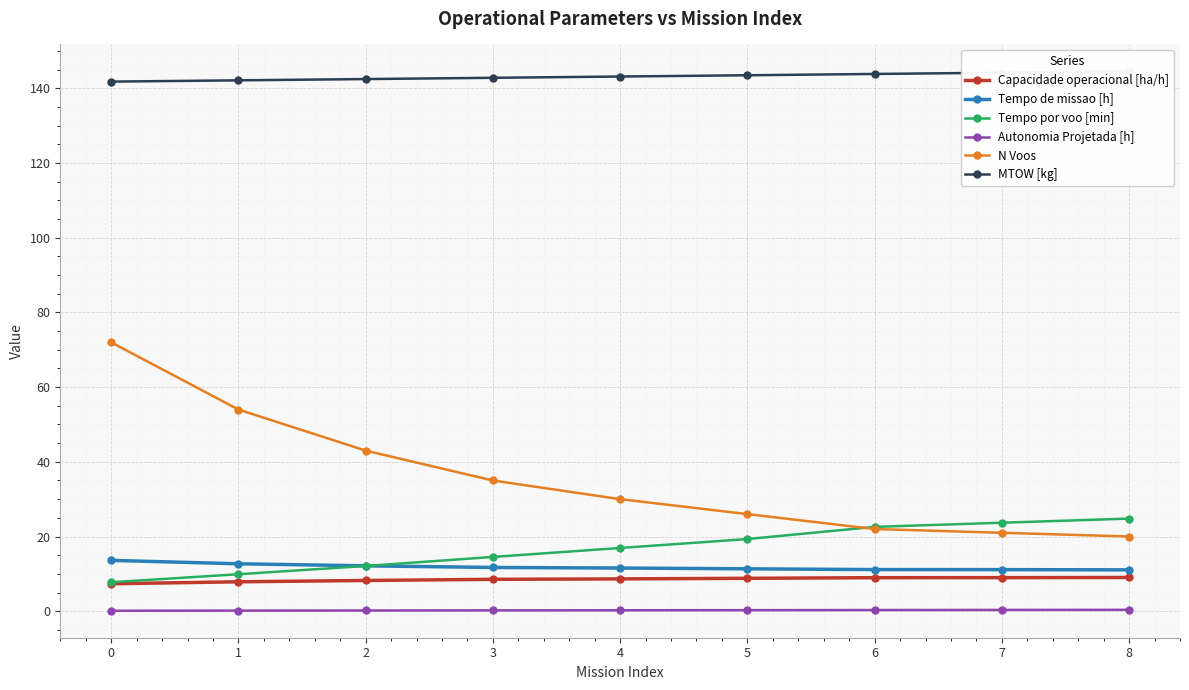

List the series in order of their peak value, lowest first.

Autonomia Projetada [h], Capacidade operacional [ha/h], Tempo de missao [h], Tempo por voo [min], N Voos, MTOW [kg]